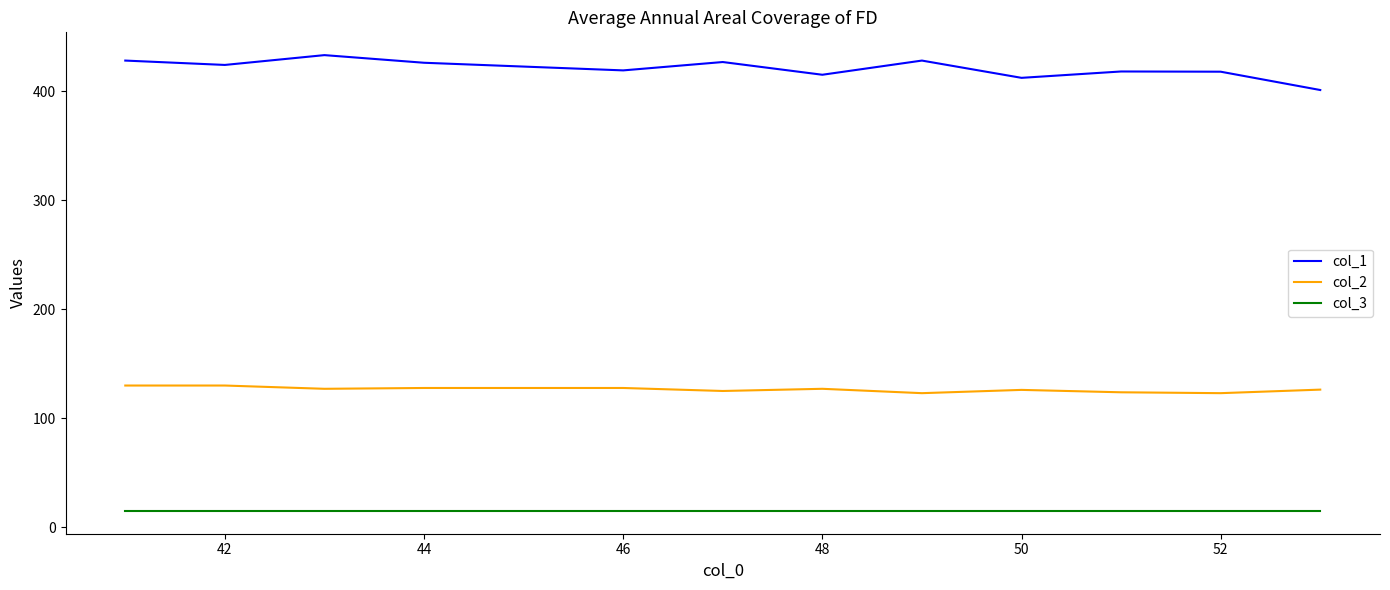

Rank the series by their average value, from lowest to highest.

col_3, col_2, col_1